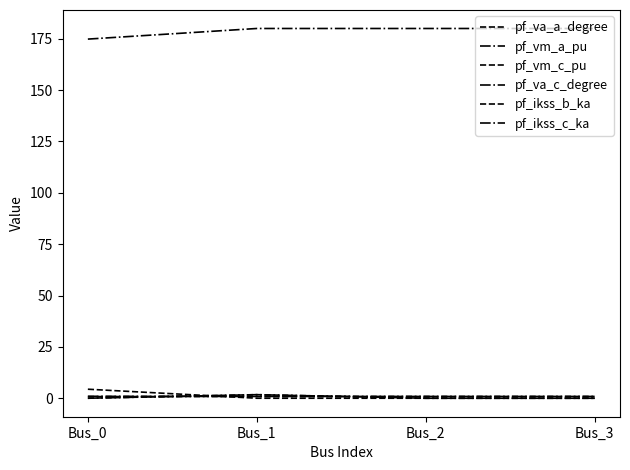

Reading left to right, list all the values displayed in this chart.

pf_va_a_degree: Bus_0=4.4	Bus_1=0.0	Bus_2=0.0	Bus_3=0.0
pf_vm_a_pu: Bus_0=0.9	Bus_1=0.9	Bus_2=0.9	Bus_3=0.9
pf_vm_c_pu: Bus_0=0.8	Bus_1=0.9	Bus_2=0.9	Bus_3=0.9
pf_va_c_degree: Bus_0=174.8	Bus_1=180.0	Bus_2=180.0	Bus_3=180.0
pf_ikss_b_ka: Bus_0=0.0	Bus_1=1.7	Bus_2=0.0	Bus_3=0.0
pf_ikss_c_ka: Bus_0=0.0	Bus_1=1.7	Bus_2=0.0	Bus_3=0.0